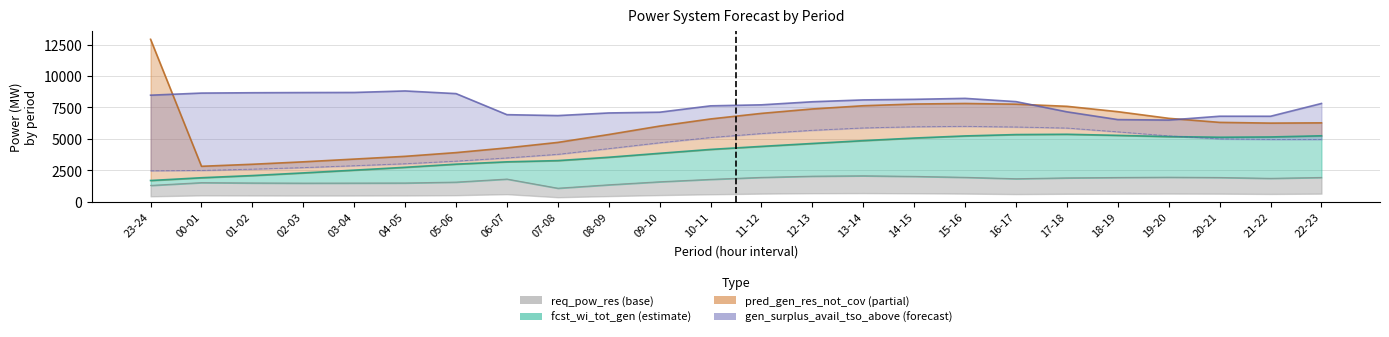

Which series changed the most between 00-01 and 01-02?

fcst_wi_tot_gen